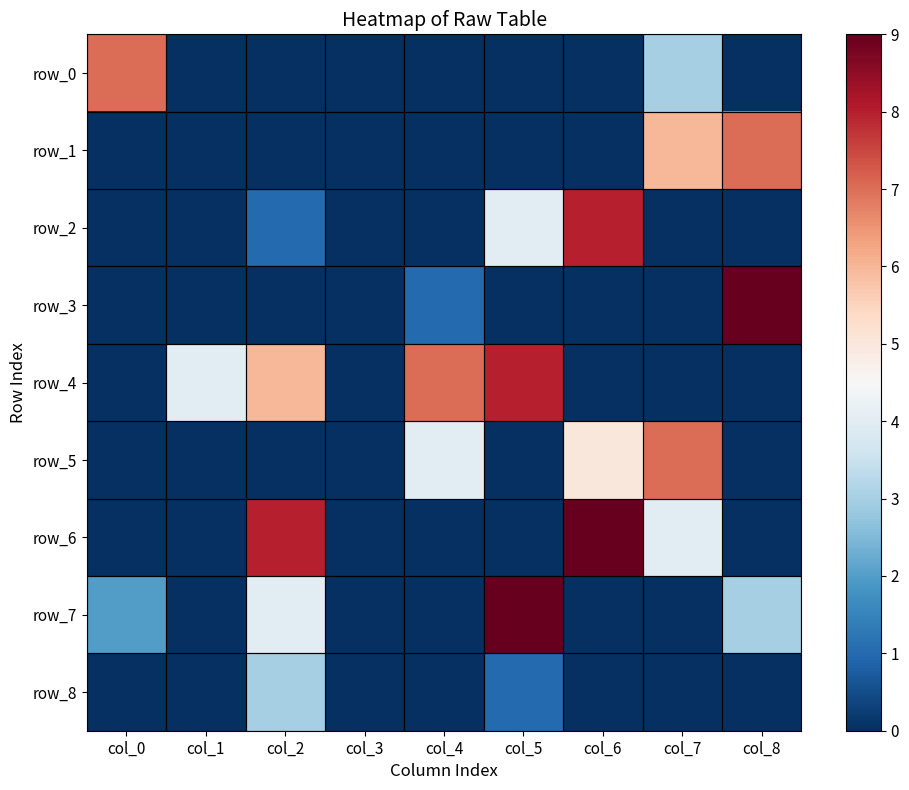

What is the sum of the row_7 values at col_5 and col_4?

9